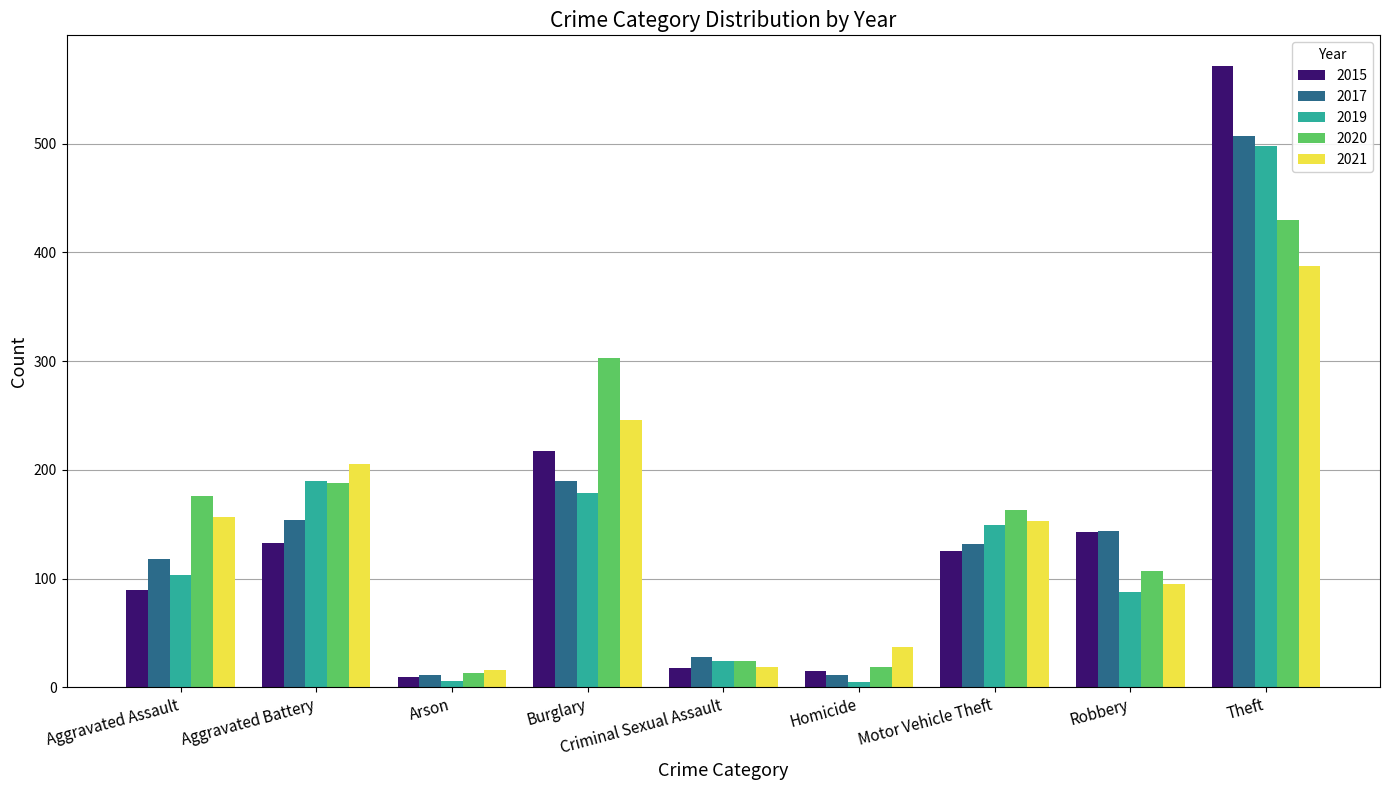

What is the difference between the highest and lowest values at Arson?

10